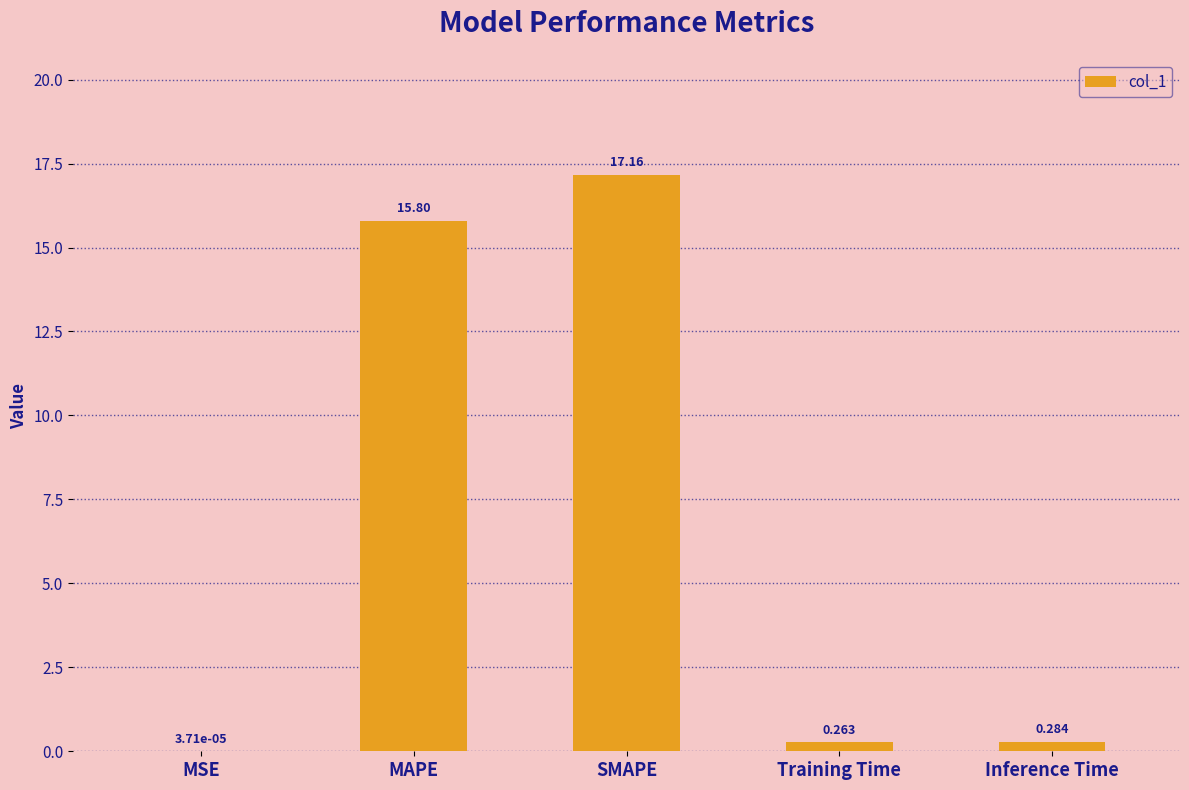

Between Training Time and MAPE, which is larger?

MAPE